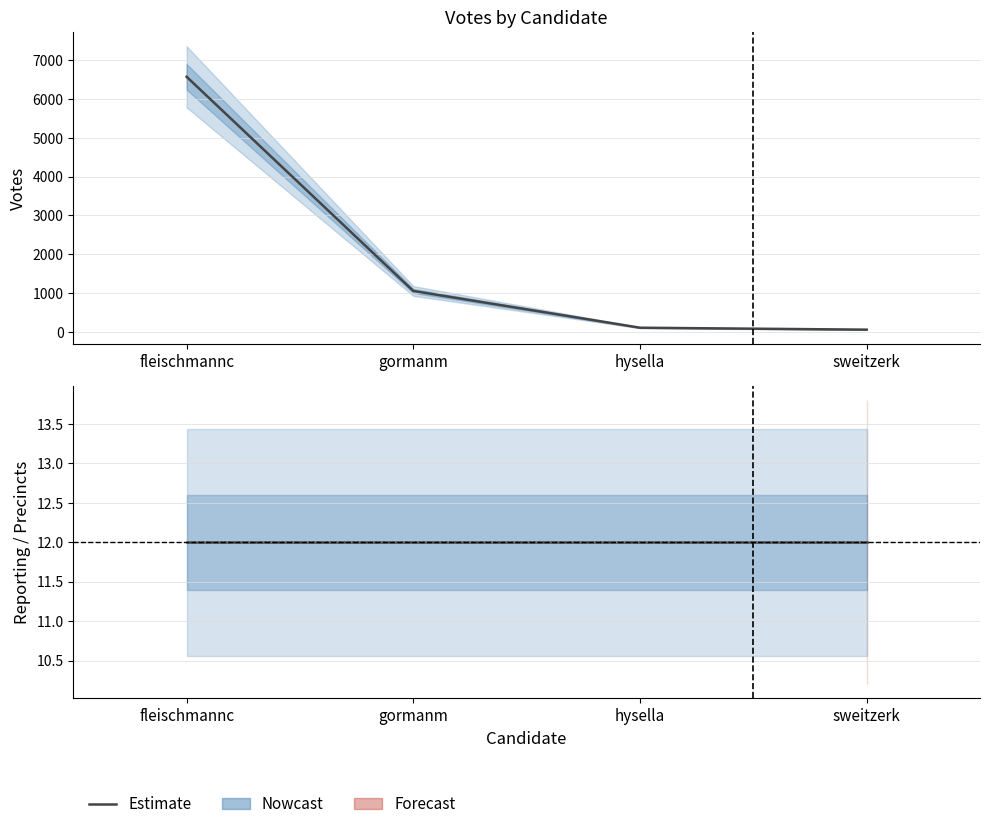

What value does the PRECINCTS series have at gormanm?

12